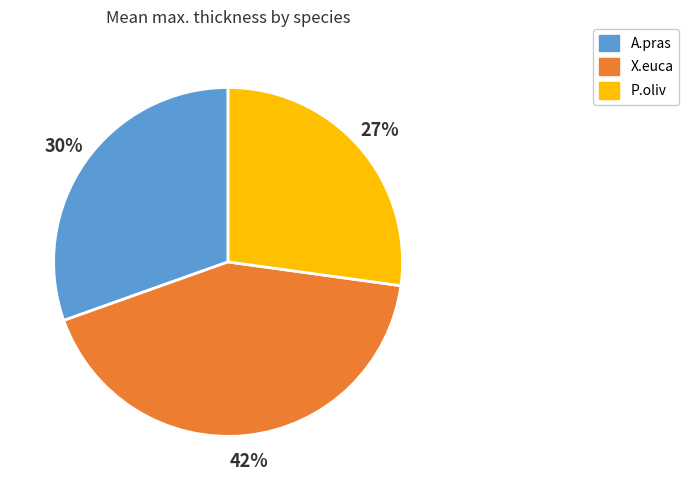

How many segments does this pie chart have?

3